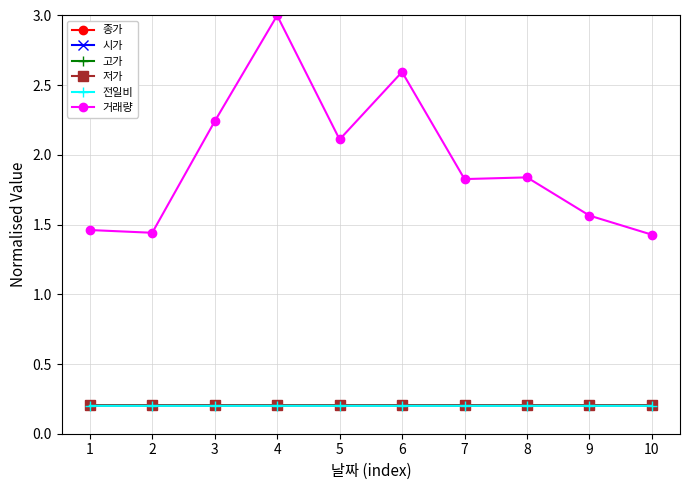

Which series has the largest total across all categories?

거래량